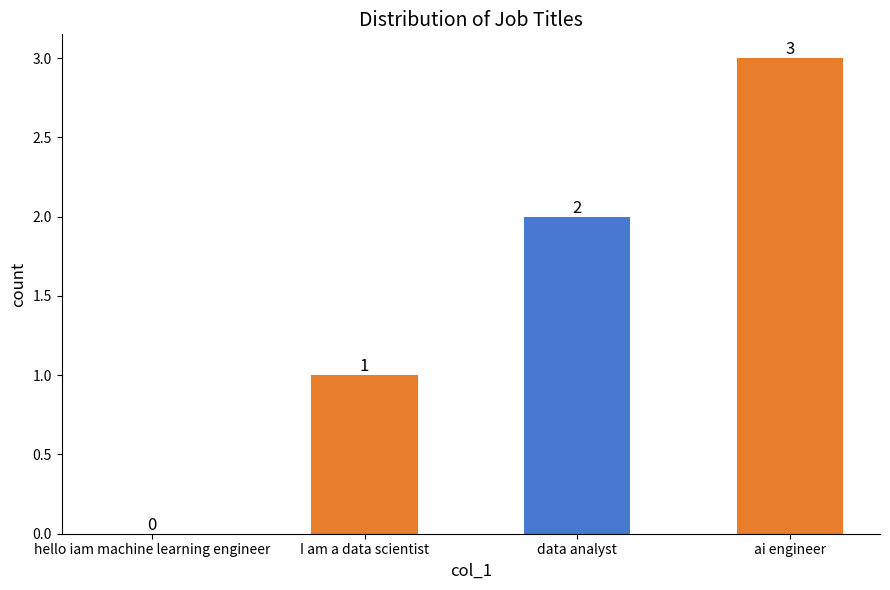

Reading right to left, extract all data points from this chart.

ai engineer=3	data analyst=2	I am a data scientist=1	hello iam machine learning engineer=0